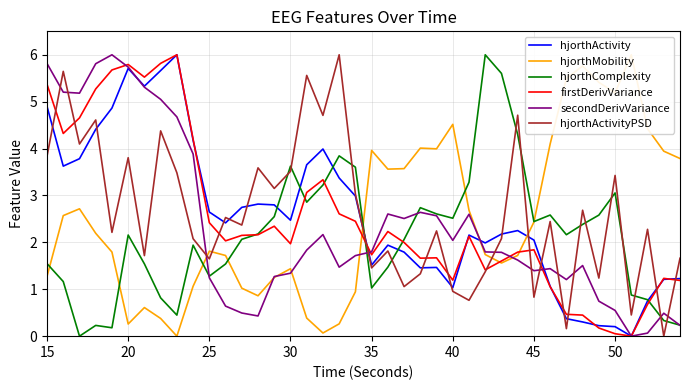

What is the value of the secondDerivVariance point at the 13th from the left?

0.5